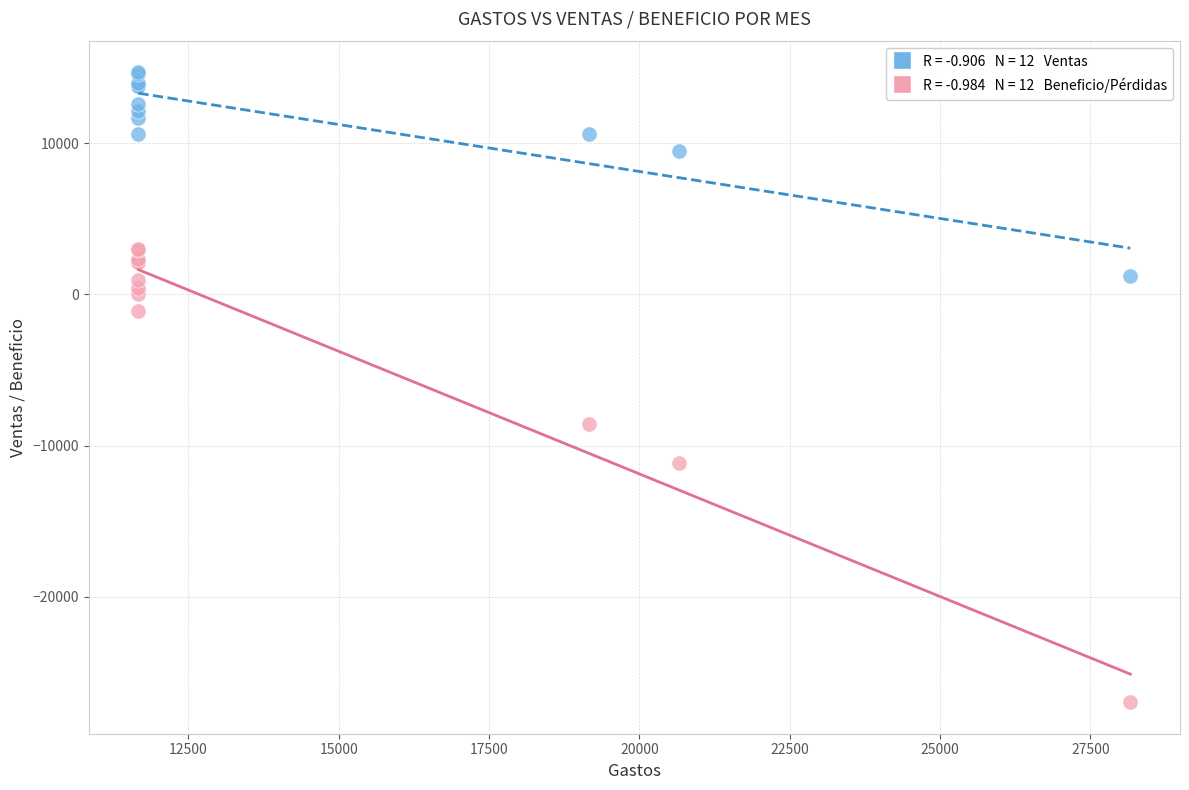

Across all series, what Y value is closest to -6133?

-8566.7